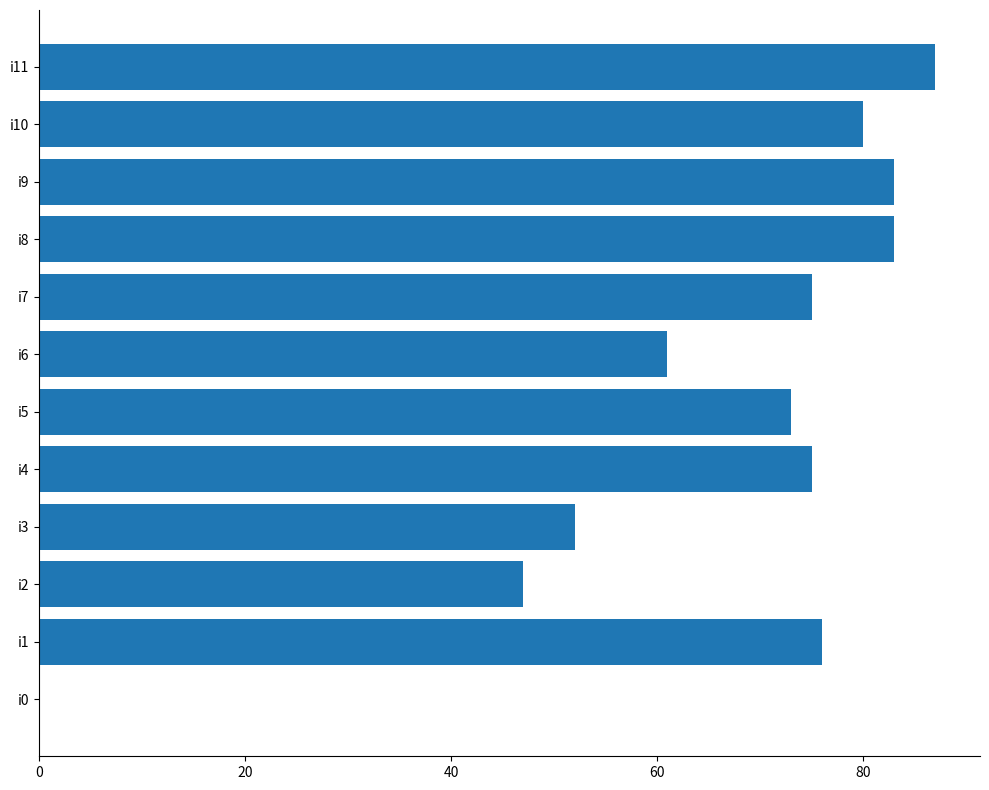

Between i1 and i2, which is larger?

i1